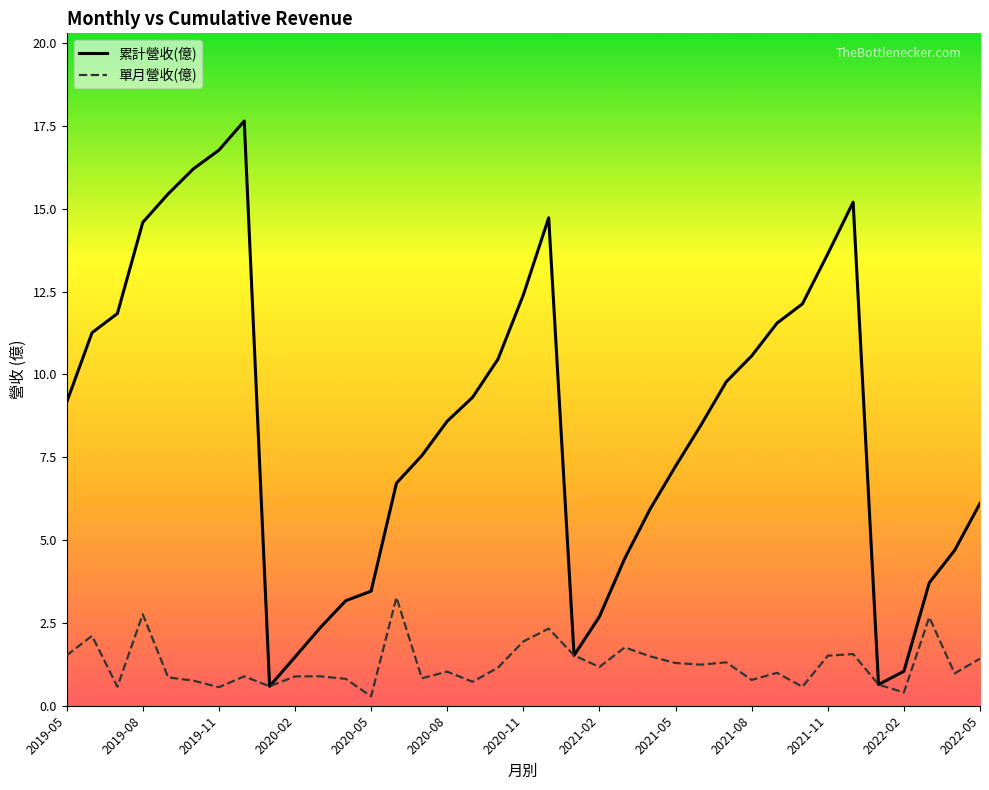

True or false: 累計營收(億) has a value of 11.0 at 2021-05.

False